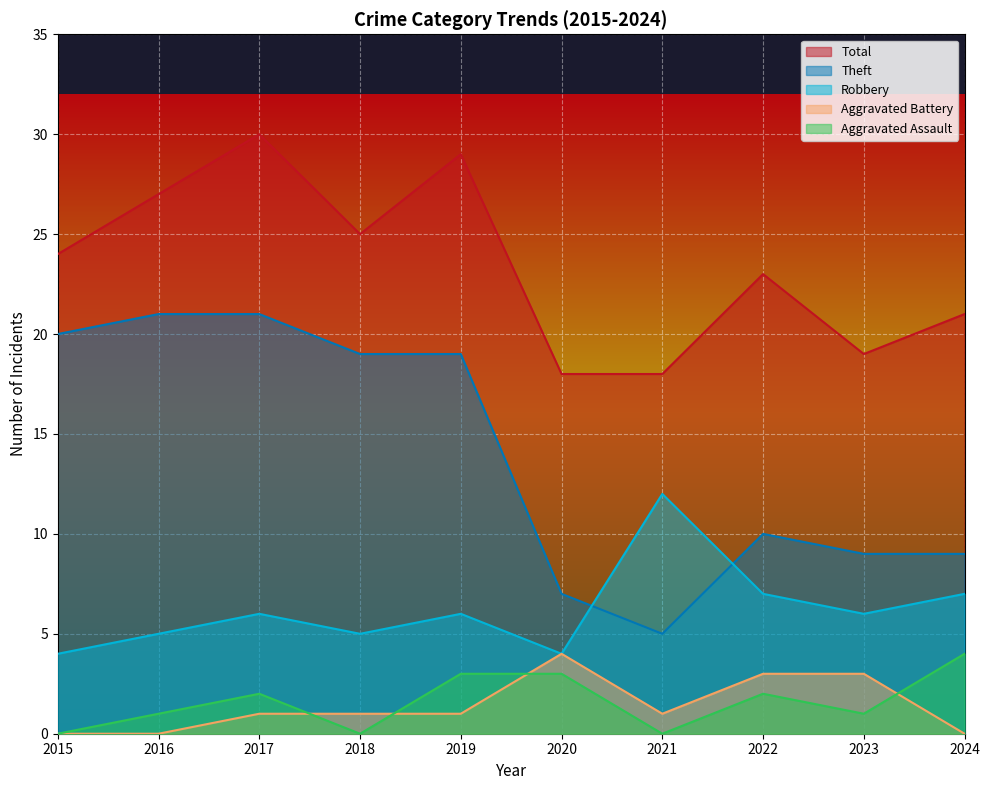

What are all the series names shown in the legend?

Total, Theft, Robbery, Aggravated Battery, Aggravated Assault